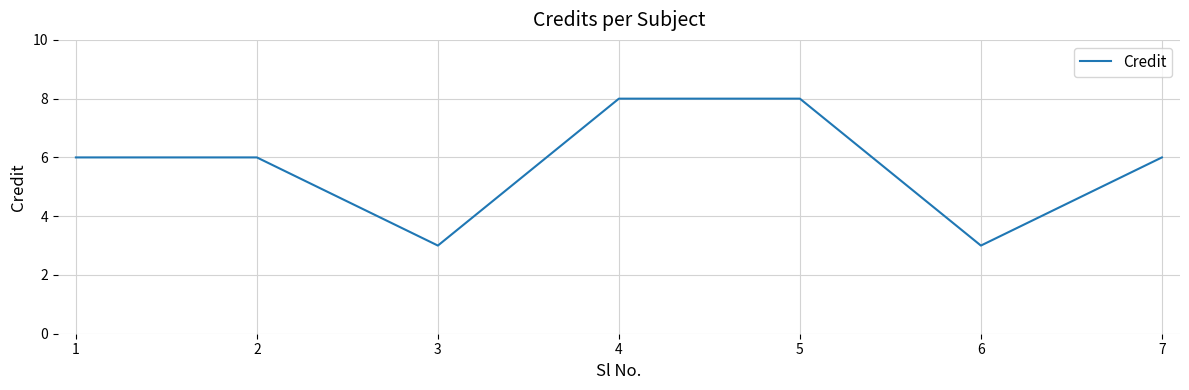

Is it true that the value at 1 is 10?

False